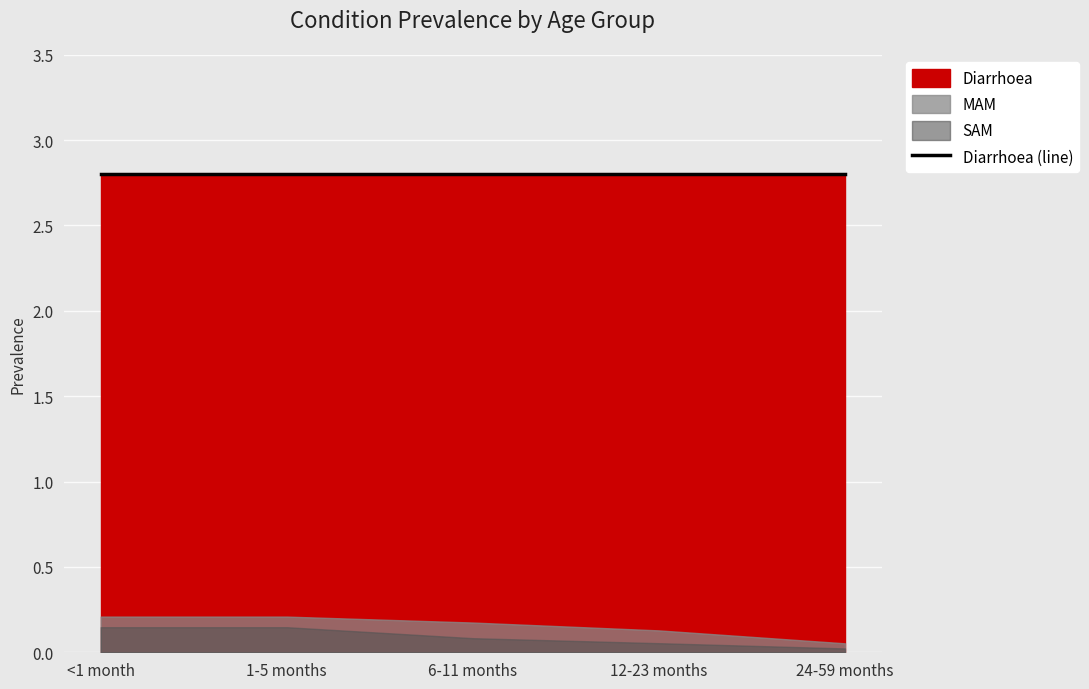

What is the sum of all SAM values?

0.5